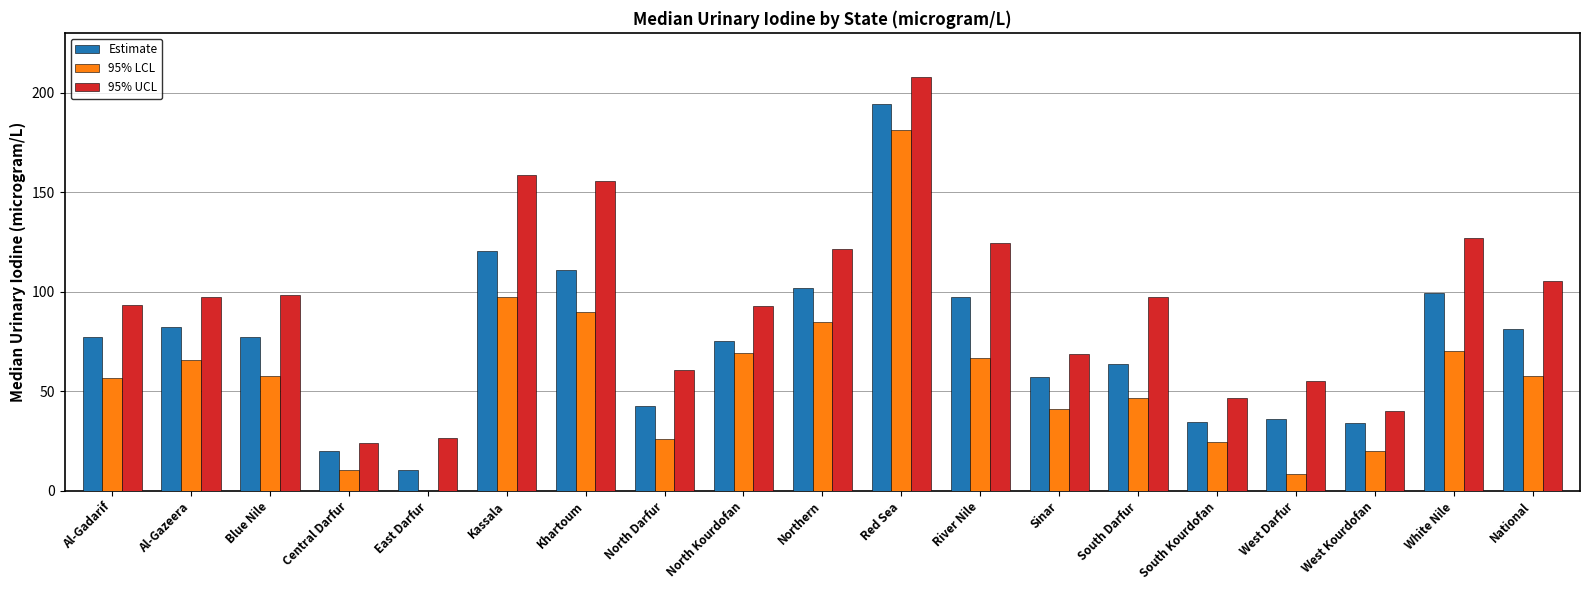

Where is 95% UCL nearest to the value 115?

Northern